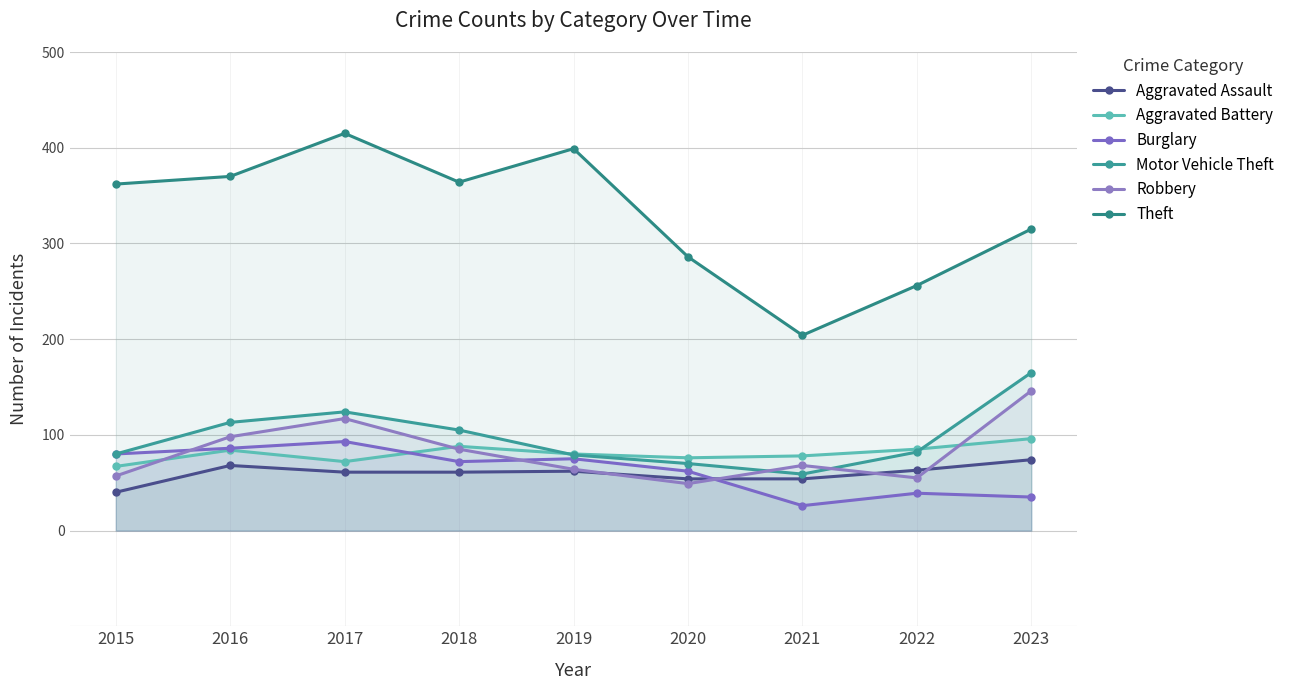

In Burglary, how many points are higher than both neighbors (excluding endpoints)?

3